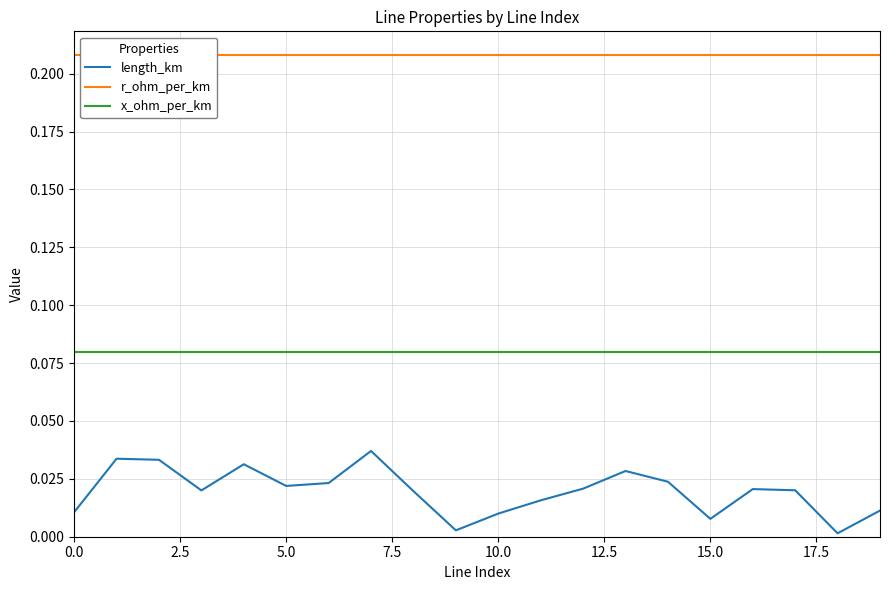

In length_km, how many points are lower than both neighbors (excluding endpoints)?

5